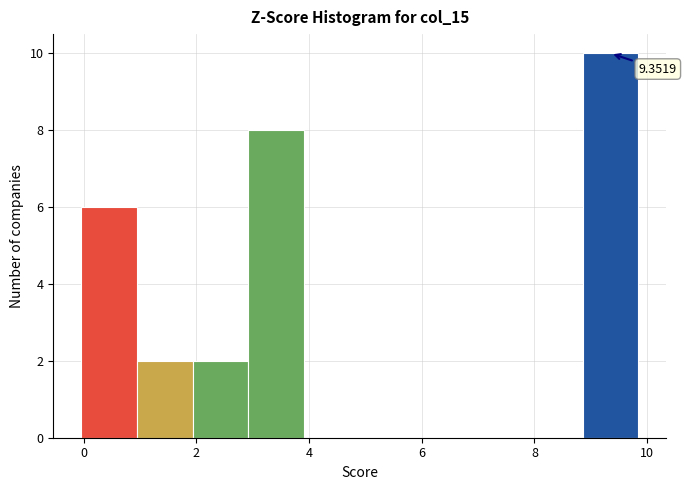

Which range on the x-axis has the tallest bar?

8.8 to 9.8